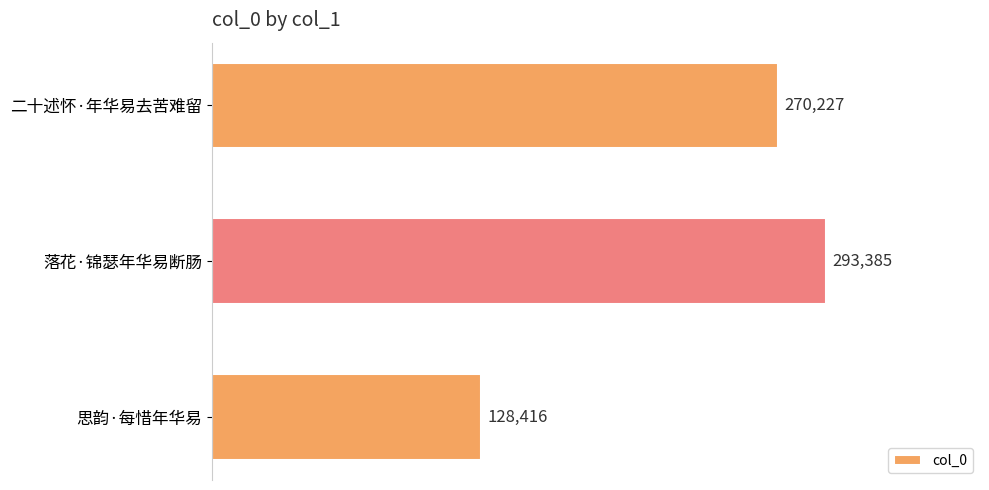

Reading bottom to top, extract all data points from this chart.

思韵·每惜年华易=128416	落花·锦瑟年华易断肠=293385	二十述怀·年华易去苦难留=270227